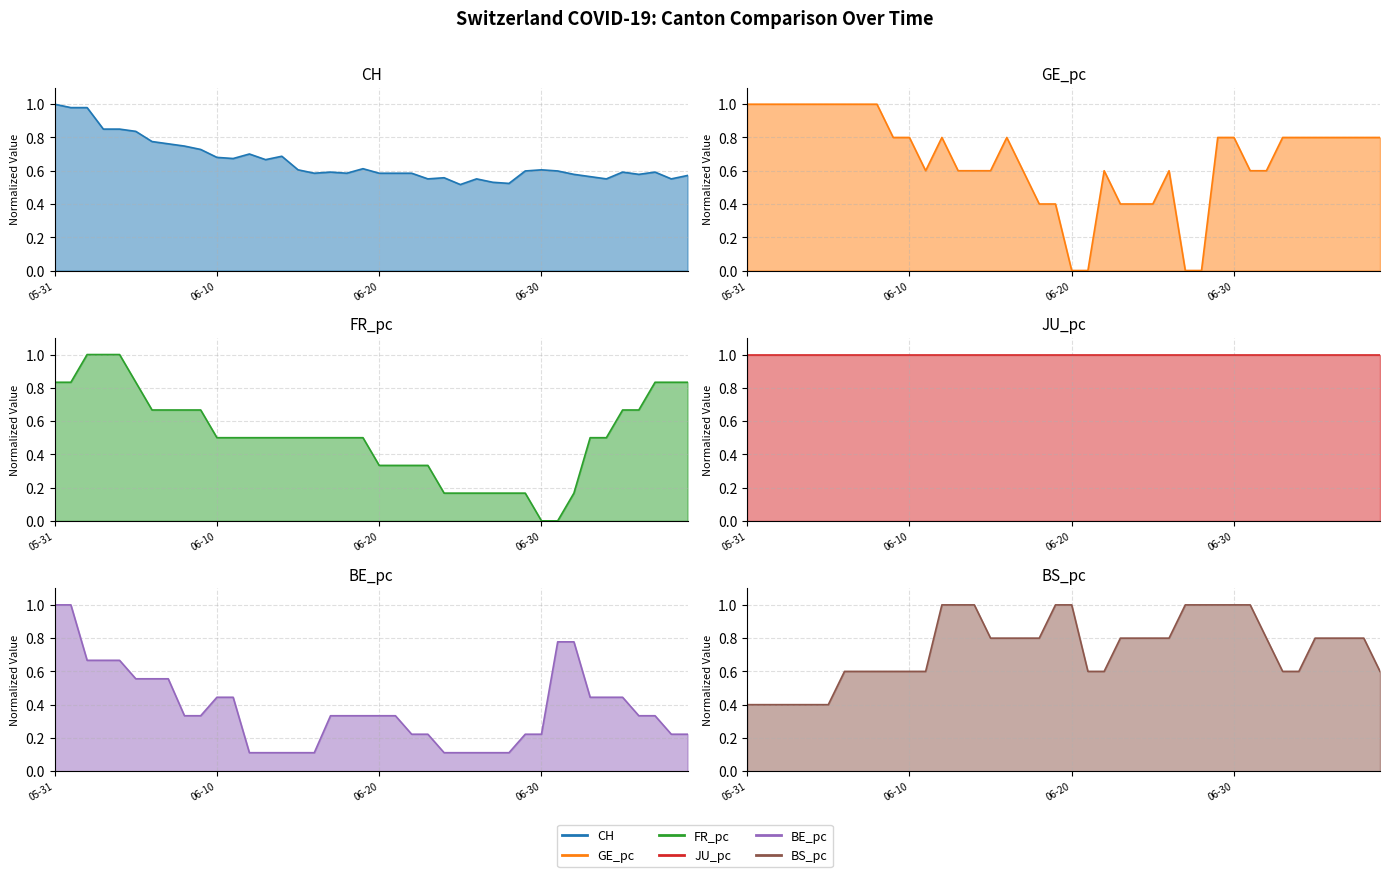

What is the label of the 24th point from the left?

23